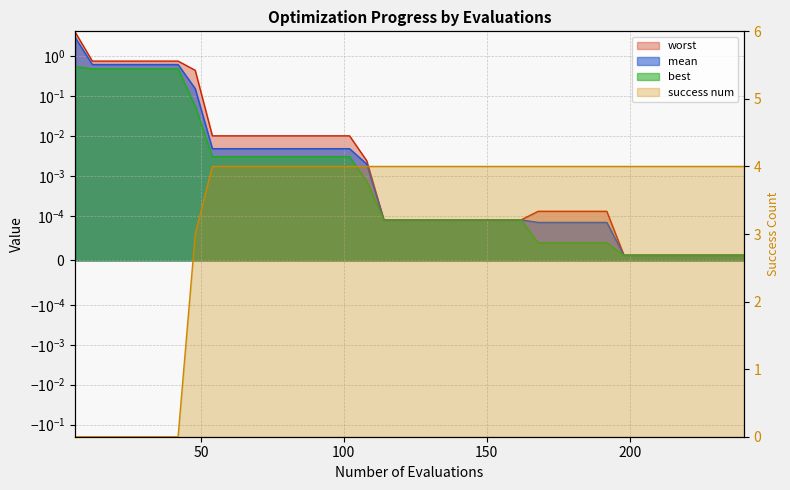

Reading left to right, what are all the values shown in this chart?

mean: 6=2.9	12=0.6	18=0.6	24=0.6	30=0.6	36=0.6	42=0.6	48=0.2	54=0.0	60=0.0	66=0.0	72=0.0	78=0.0	84=0.0	90=0.0	96=0.0	102=0.0	108=0.0	114=0.0	120=0.0	126=0.0	132=0.0	138=0.0	144=0.0	150=0.0	156=0.0	162=0.0	168=0.0	174=0.0	180=0.0	186=0.0	192=0.0	198=0.0	204=0.0	210=0.0	216=0.0	222=0.0	228=0.0	234=0.0	240=0.0
best: 6=0.6	12=0.5	18=0.5	24=0.5	30=0.5	36=0.5	42=0.5	48=0.1	54=0.0	60=0.0	66=0.0	72=0.0	78=0.0	84=0.0	90=0.0	96=0.0	102=0.0	108=0.0	114=0.0	120=0.0	126=0.0	132=0.0	138=0.0	144=0.0	150=0.0	156=0.0	162=0.0	168=0.0	174=0.0	180=0.0	186=0.0	192=0.0	198=0.0	204=0.0	210=0.0	216=0.0	222=0.0	228=0.0	234=0.0	240=0.0
worst: 6=4.0	12=0.8	18=0.8	24=0.8	30=0.8	36=0.8	42=0.8	48=0.4	54=0.0	60=0.0	66=0.0	72=0.0	78=0.0	84=0.0	90=0.0	96=0.0	102=0.0	108=0.0	114=0.0	120=0.0	126=0.0	132=0.0	138=0.0	144=0.0	150=0.0	156=0.0	162=0.0	168=0.0	174=0.0	180=0.0	186=0.0	192=0.0	198=0.0	204=0.0	210=0.0	216=0.0	222=0.0	228=0.0	234=0.0	240=0.0
success num: 6=0.0	12=0.0	18=0.0	24=0.0	30=0.0	36=0.0	42=0.0	48=3.0	54=4.0	60=4.0	66=4.0	72=4.0	78=4.0	84=4.0	90=4.0	96=4.0	102=4.0	108=4.0	114=4.0	120=4.0	126=4.0	132=4.0	138=4.0	144=4.0	150=4.0	156=4.0	162=4.0	168=4.0	174=4.0	180=4.0	186=4.0	192=4.0	198=4.0	204=4.0	210=4.0	216=4.0	222=4.0	228=4.0	234=4.0	240=4.0